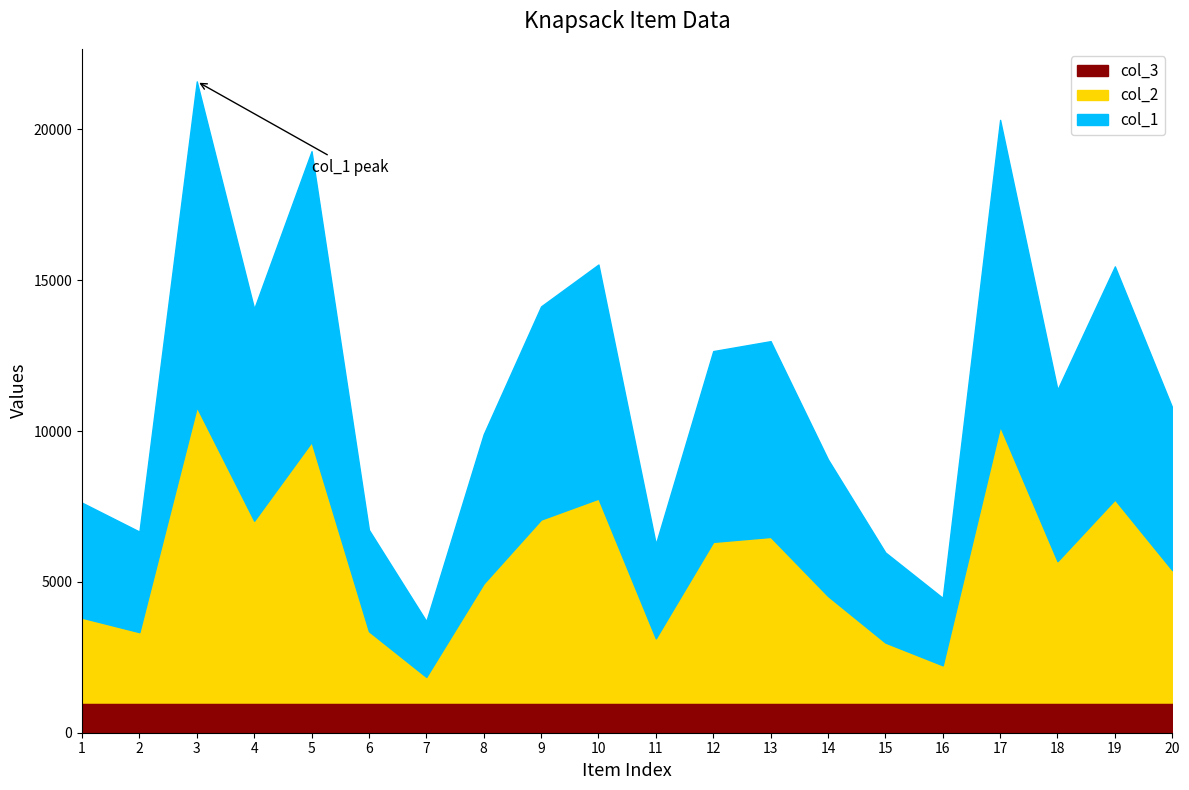

What is the approximate value of col_1 at 3, to the nearest 10?

10800